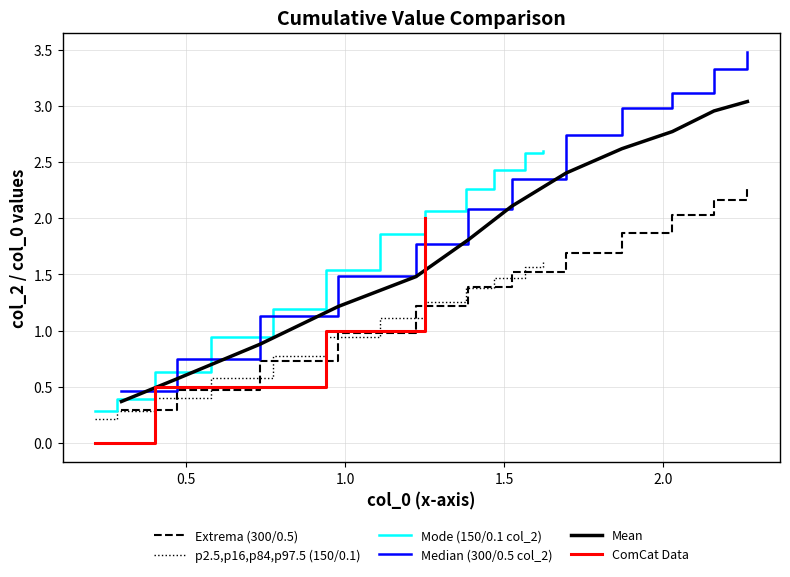

True or false: Group 150/0.1 (col_0) and Group 150/0.1 (col_2) cross at least once.

False